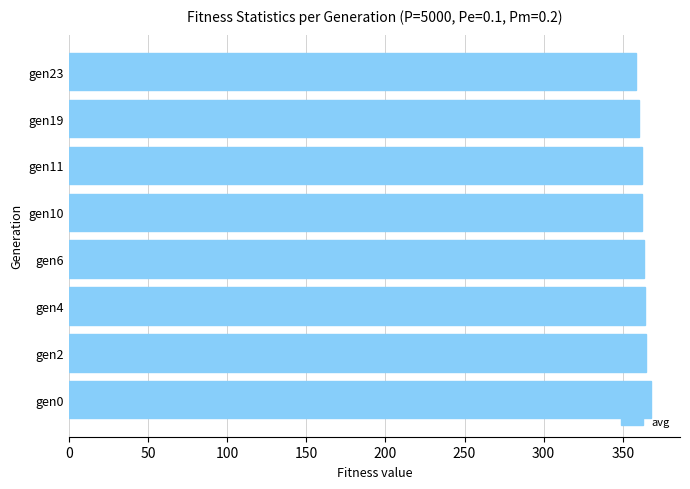

What is the difference between the maximum and minimum values?

9.4